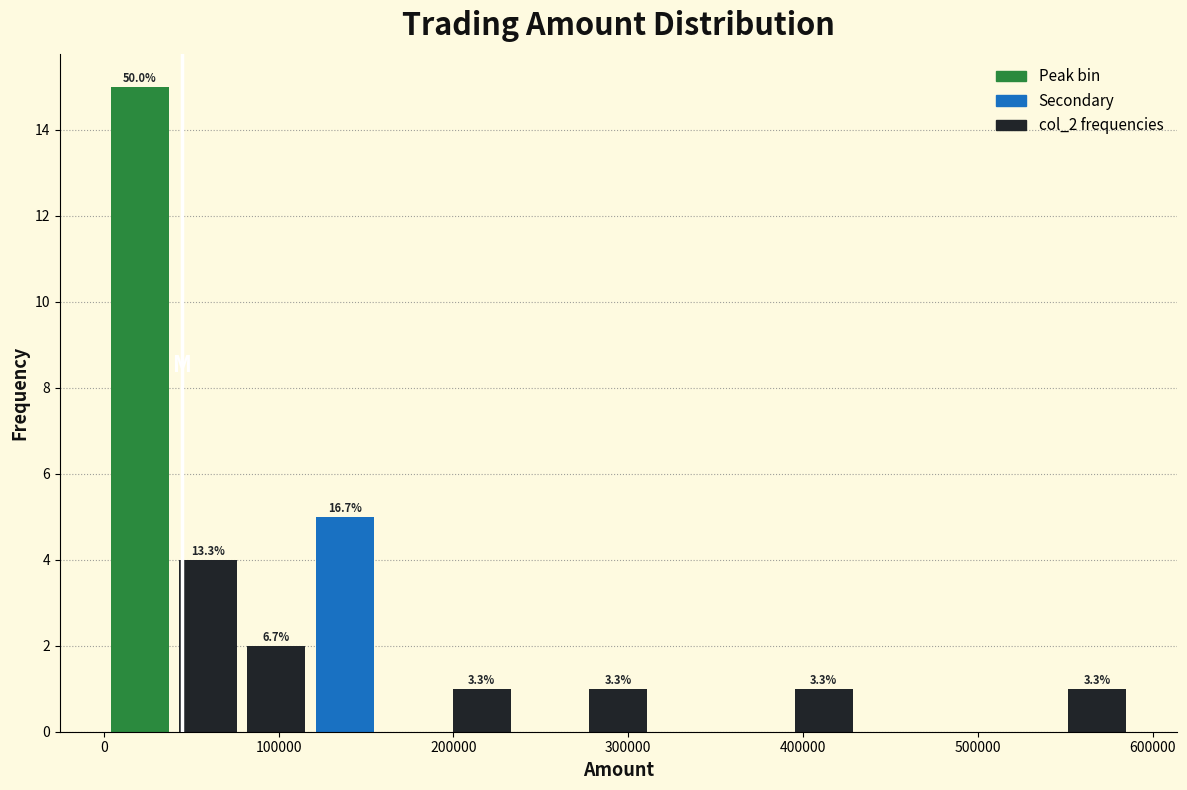

Read against the x-axis, roughly where is the centre of the tallest bar?

20000